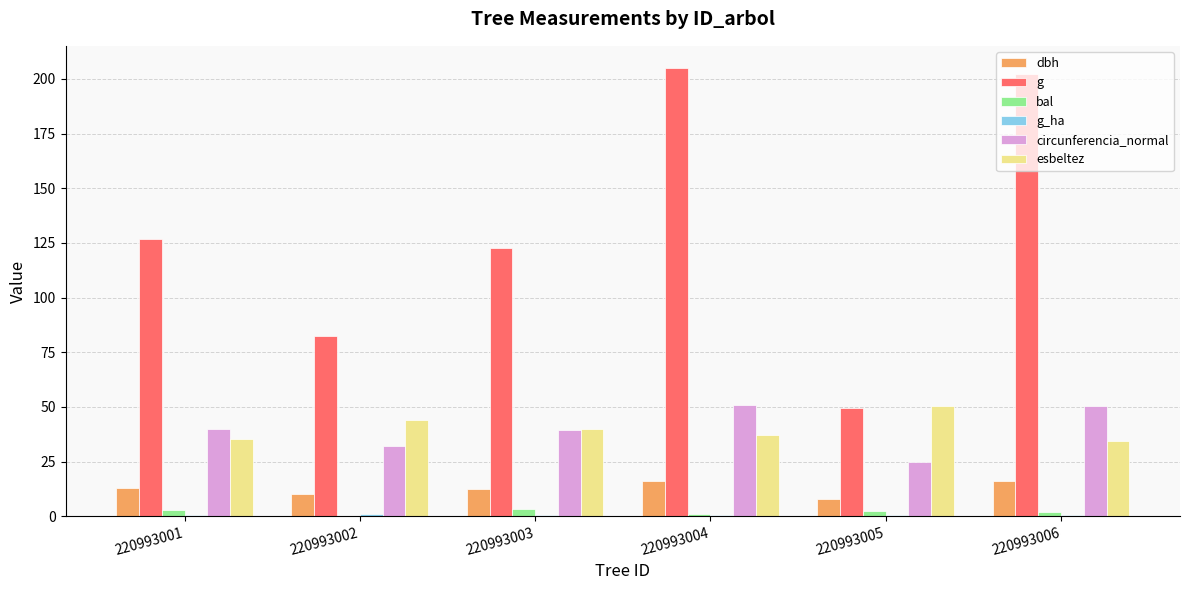

Which series changed the most between 220993003 and 220993004?

g